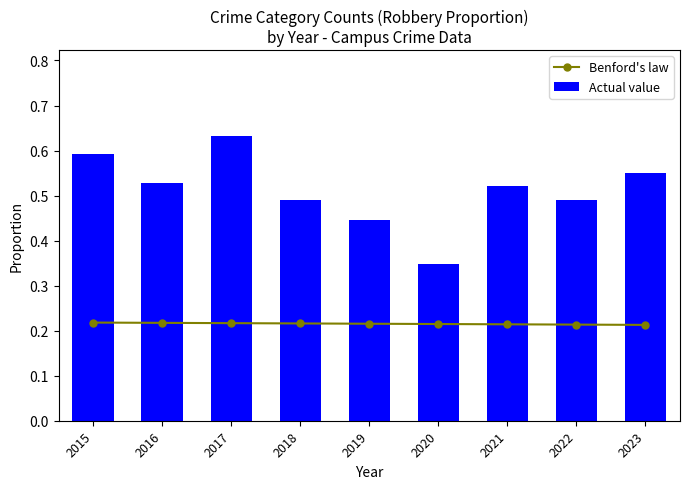

Reading left to right, what are all the values shown in this chart?

Benford's law: 0.2	0.2	0.2	0.2	0.2	0.2	0.2	0.2	0.2
Actual value: 0.6	0.5	0.6	0.5	0.4	0.3	0.5	0.5	0.6